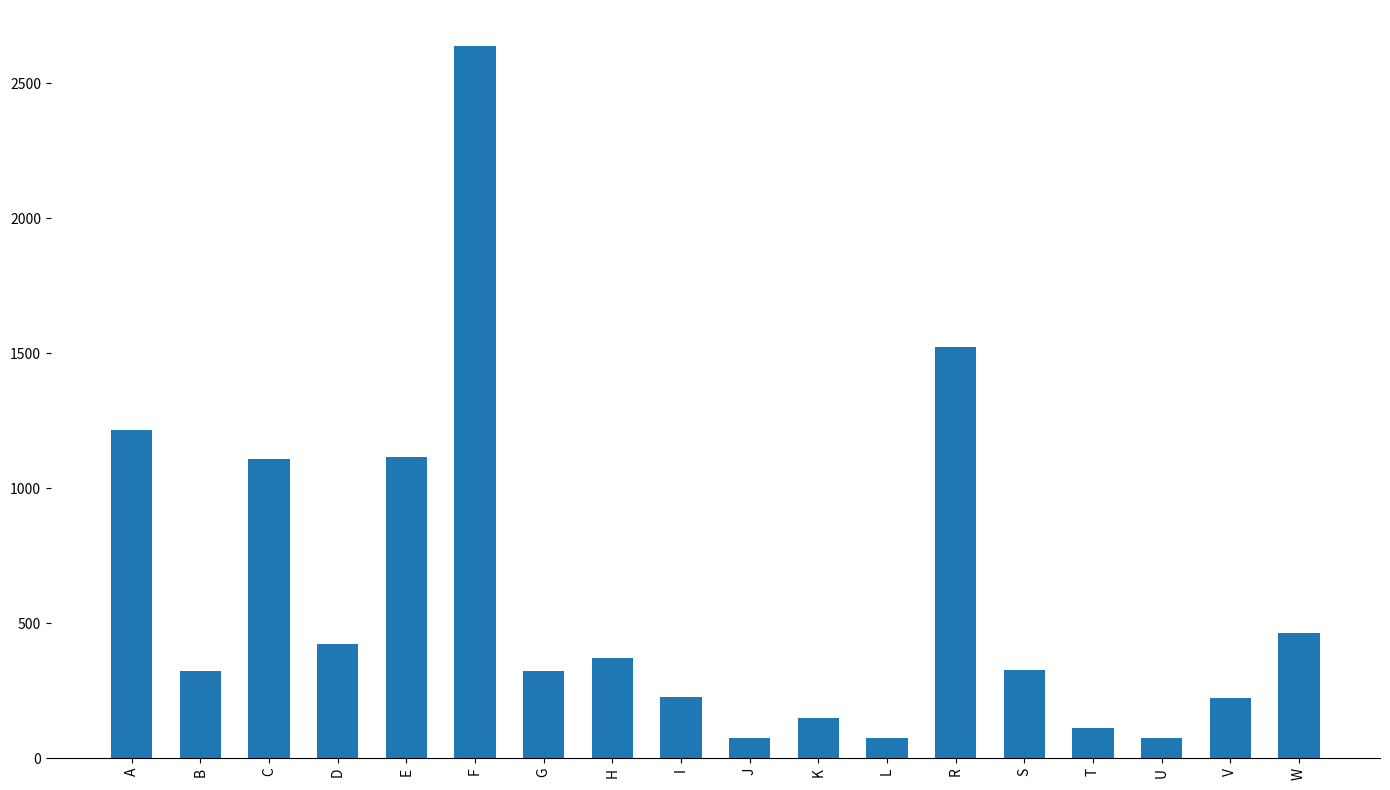

At which category does the chart reach its peak across all series?

F